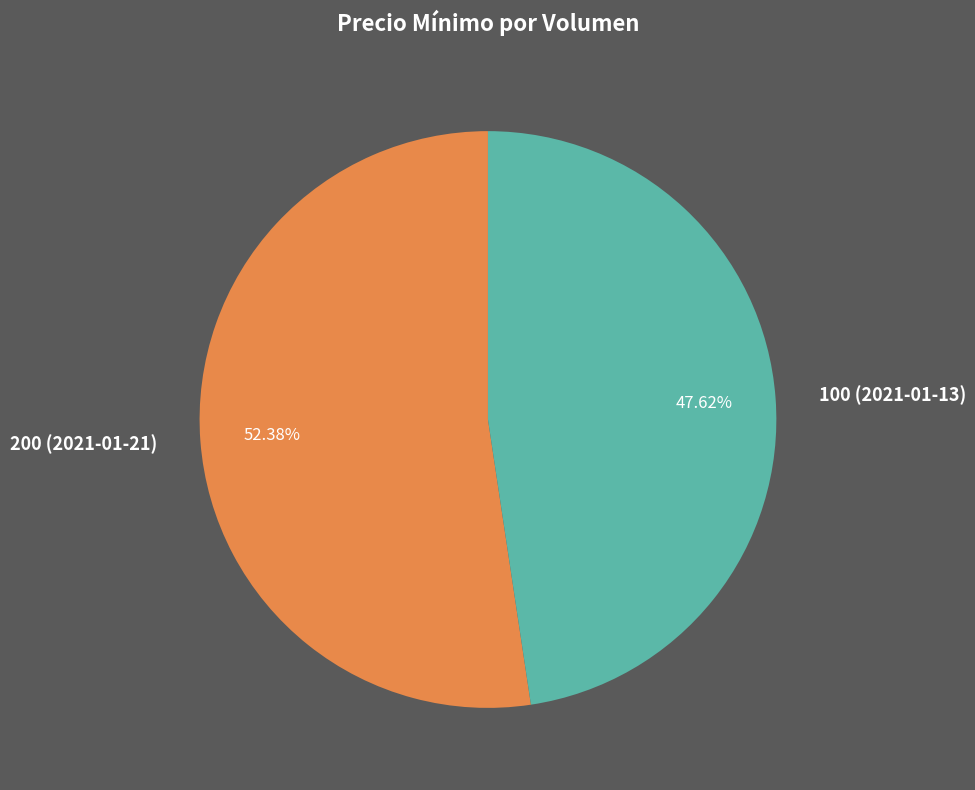

Does 200 (2021-01-21) account for over 50% of the chart?

Yes